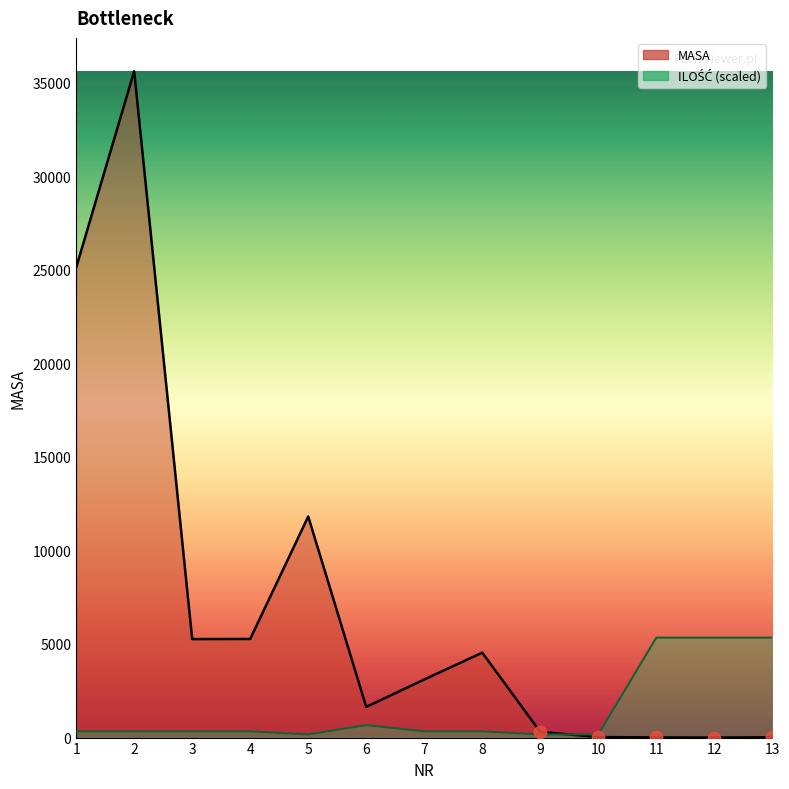

At how many categories does at least one series exceed 19875?

2